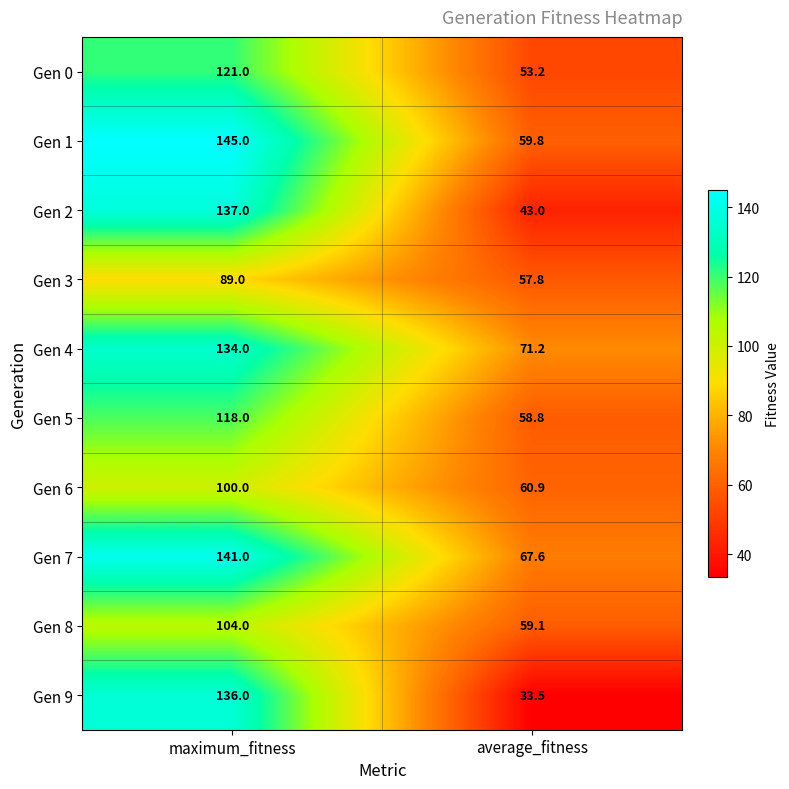

At average_fitness, list the series in order from smallest to largest.

Gen 9, Gen 2, Gen 0, Gen 3, Gen 5, Gen 8, Gen 1, Gen 6, Gen 7, Gen 4